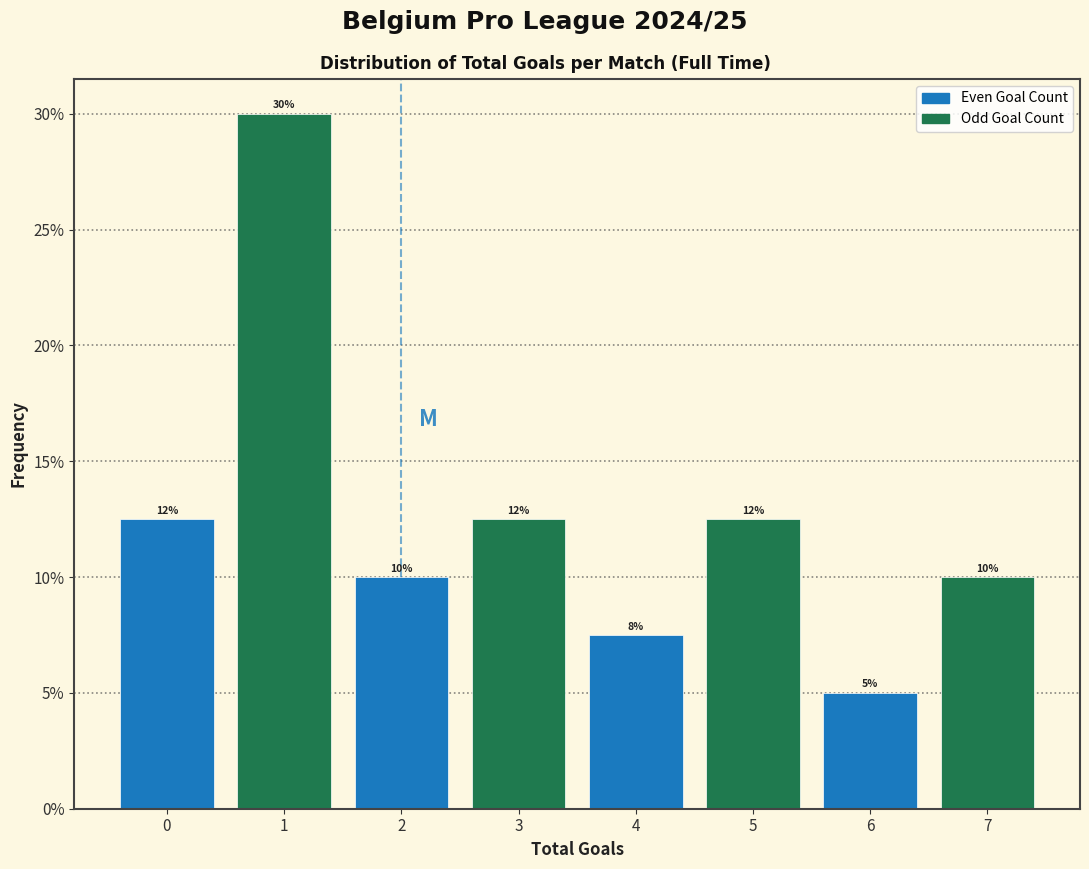

Over which range of the x-axis is the bar tallest?

0.5 to 1.5